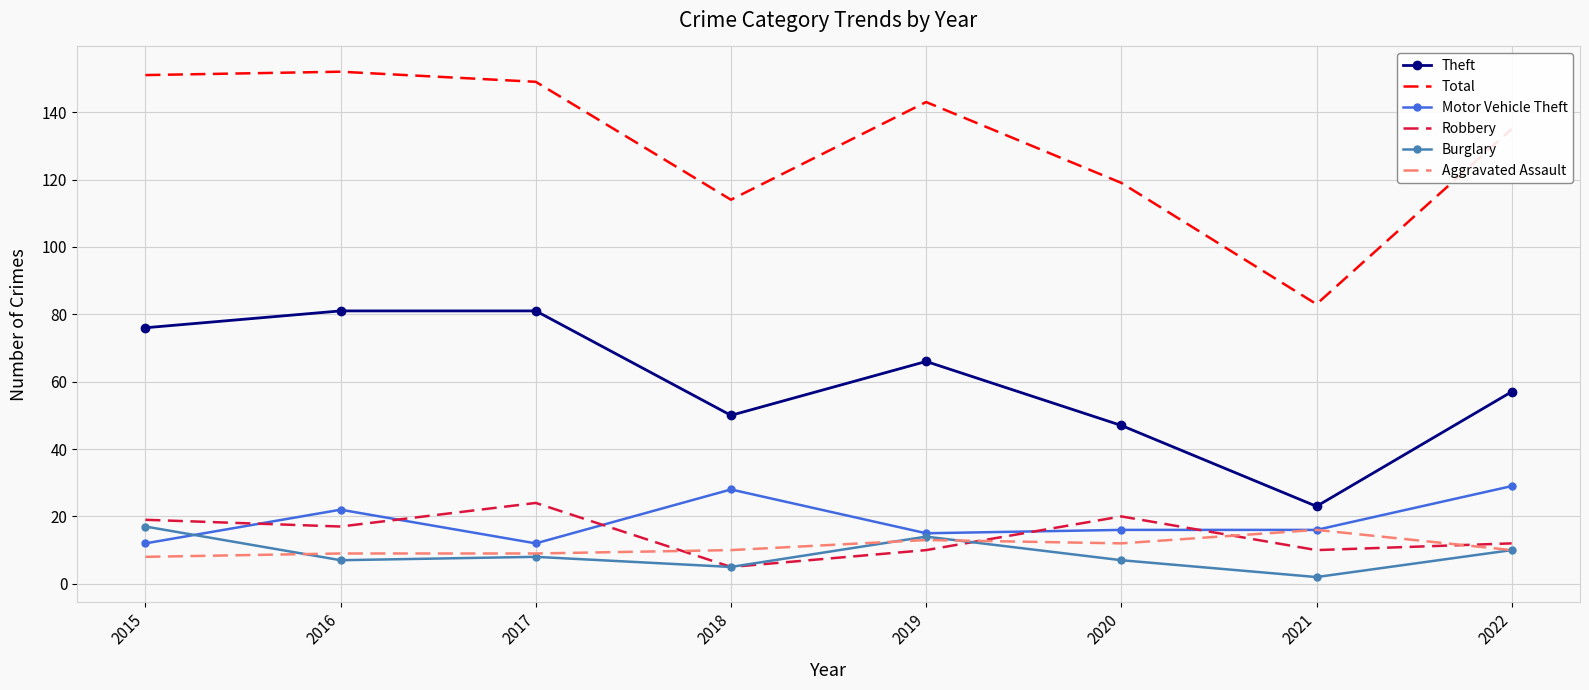

What is the difference between the highest and lowest values at 2015?

143